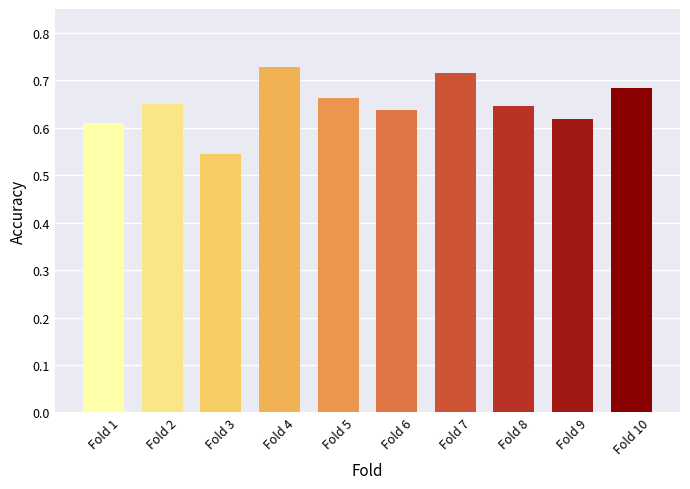

How many bars are there in total?

10